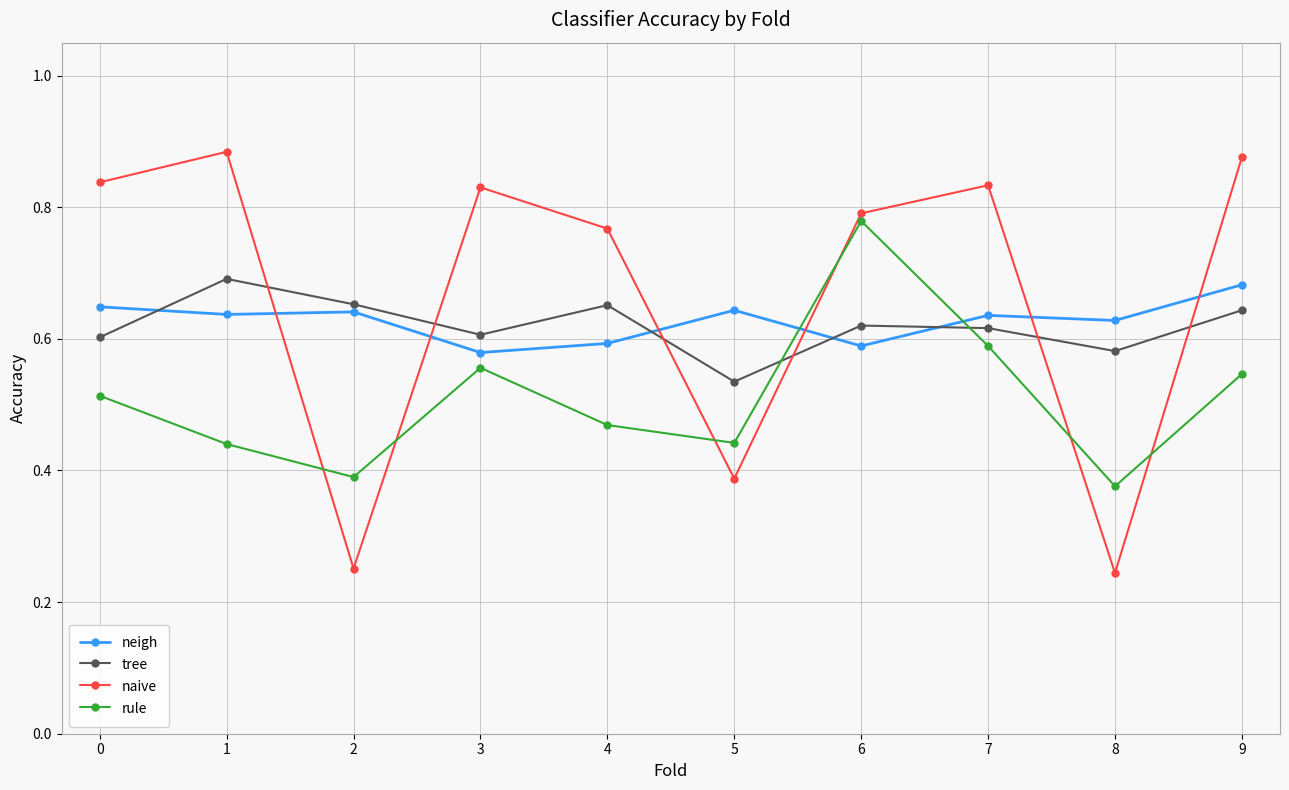

How many lines are shown in the chart?

4